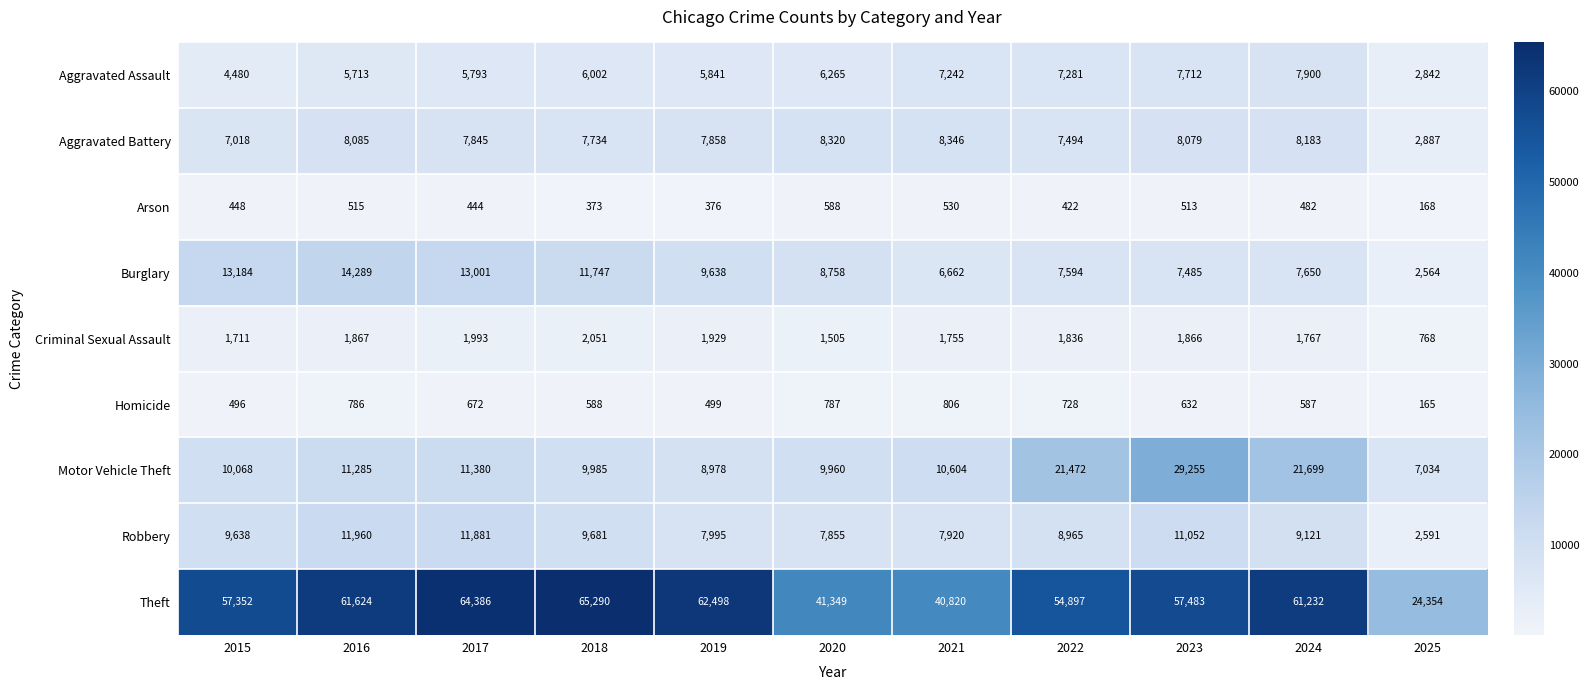

Rank the series by their maximum value, from highest to lowest.

Theft, Motor Vehicle Theft, Burglary, Robbery, Aggravated Battery, Aggravated Assault, Criminal Sexual Assault, Homicide, Arson